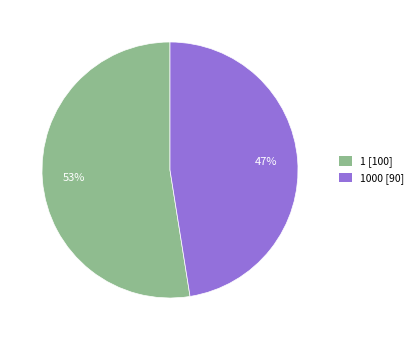

Does any single category account for the majority?

Yes